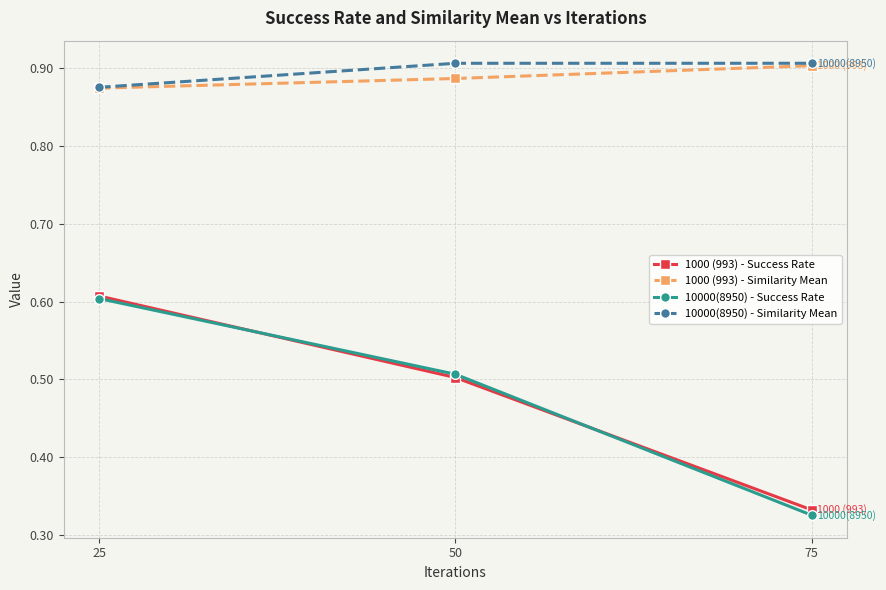

How many 1000 (993) - Similarity Mean values are between 0 and 1?

3